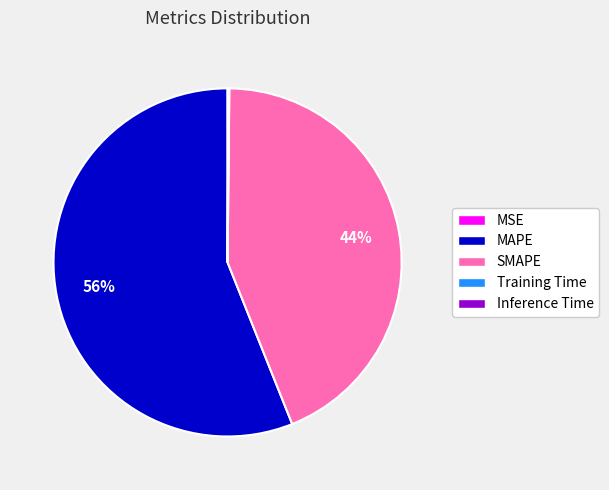

Which slice represents more than half of the pie?

MAPE